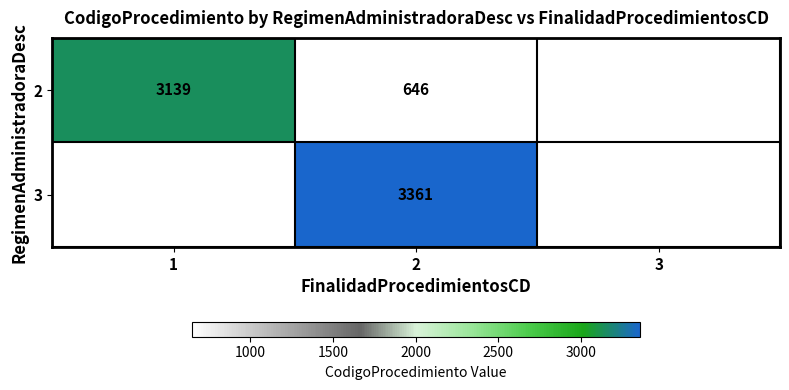

What is the total value across all series at 2?

4007